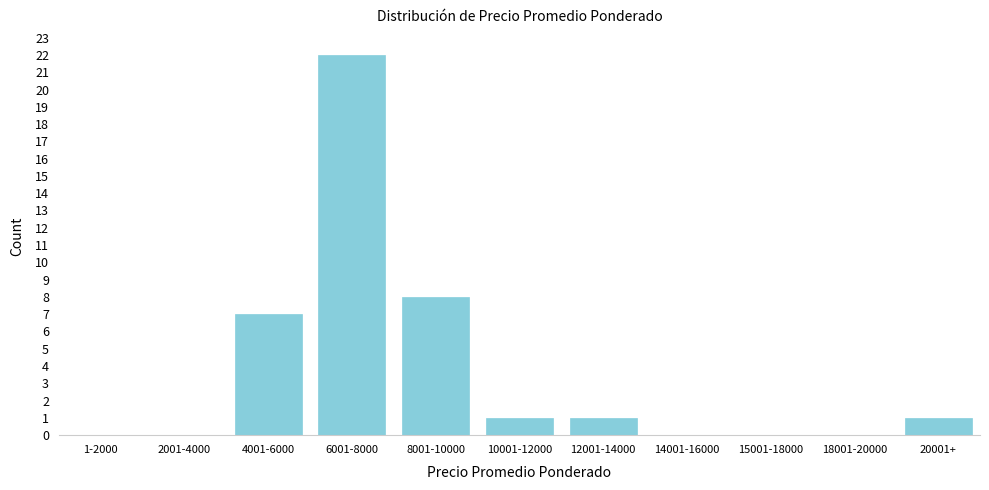

Reading left to right, transcribe all the data shown in this chart.

1-2000=0	2001-4000=0	4001-6000=7	6001-8000=22	8001-10000=8	10001-12000=1	12001-14000=1	14001-16000=0	15001-18000=0	18001-20000=0	20001+=1